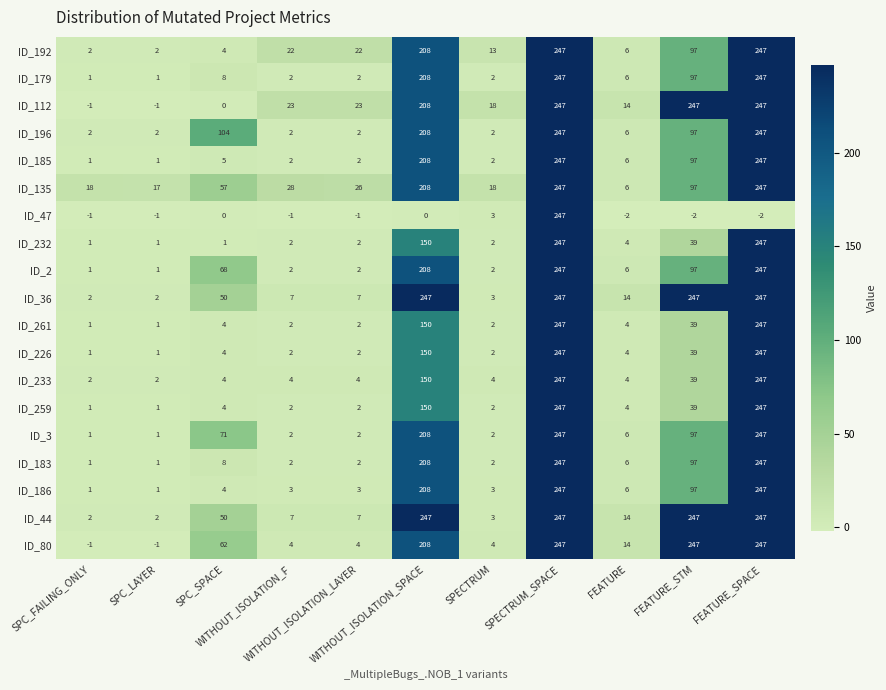

At how many categories does at least one series exceed 135?

4